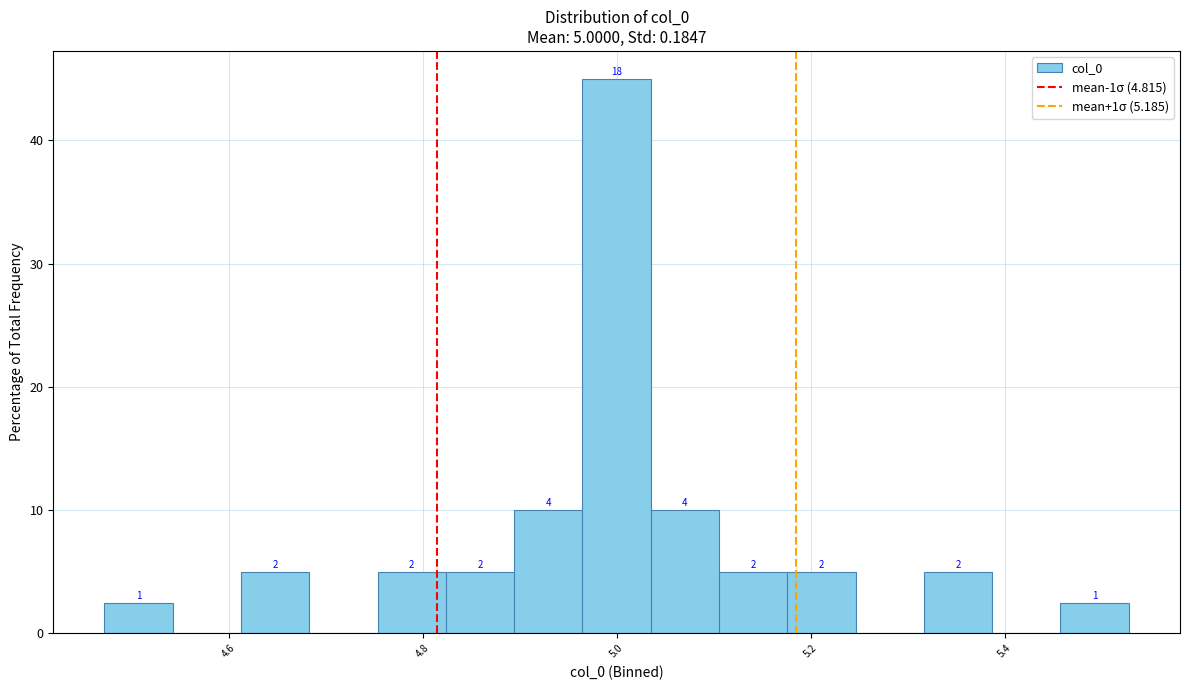

Around what value on the x-axis is the tallest bar? Give the approximate position of its centre, as read against the axis.

5.00